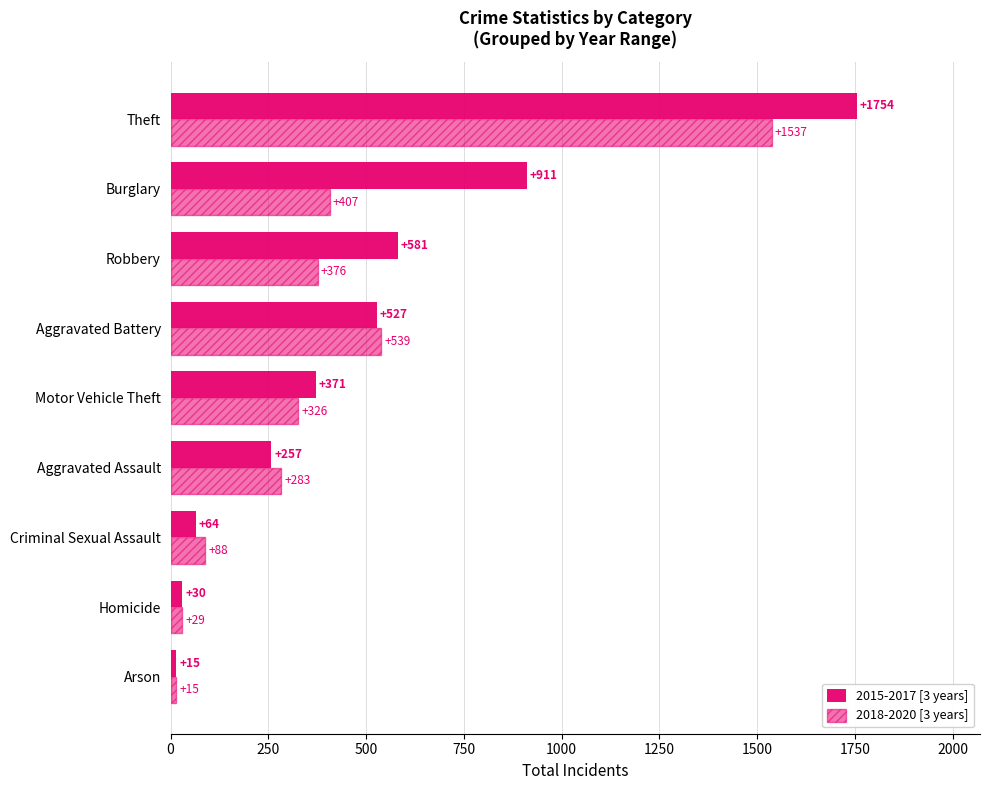

How many data points in 2018-2020 [3 years] are less than 326?

4